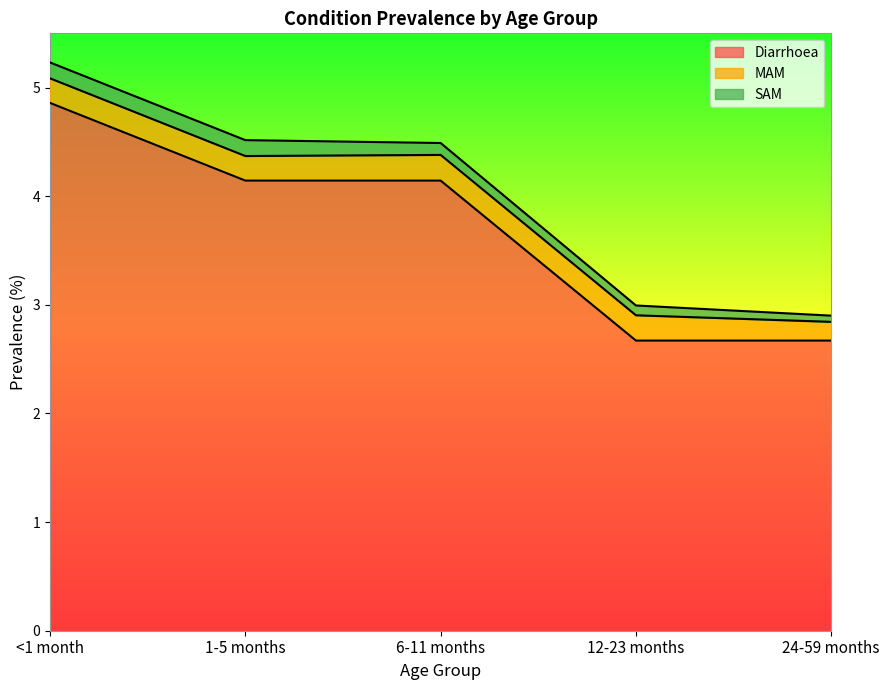

Is it true that SAM equals 0.2 at <1 month?

False